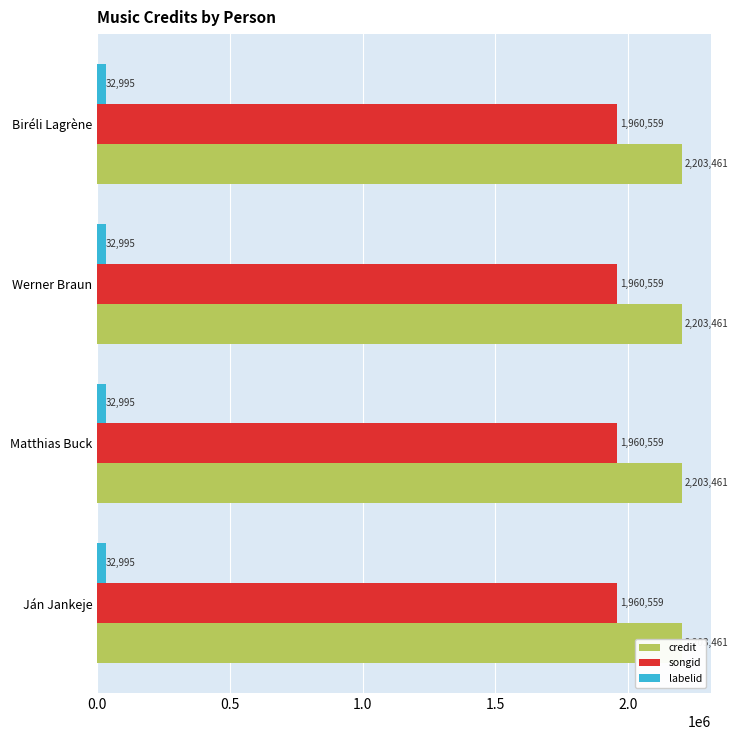

Are the bars grouped side by side (vs. stacked)?

Yes